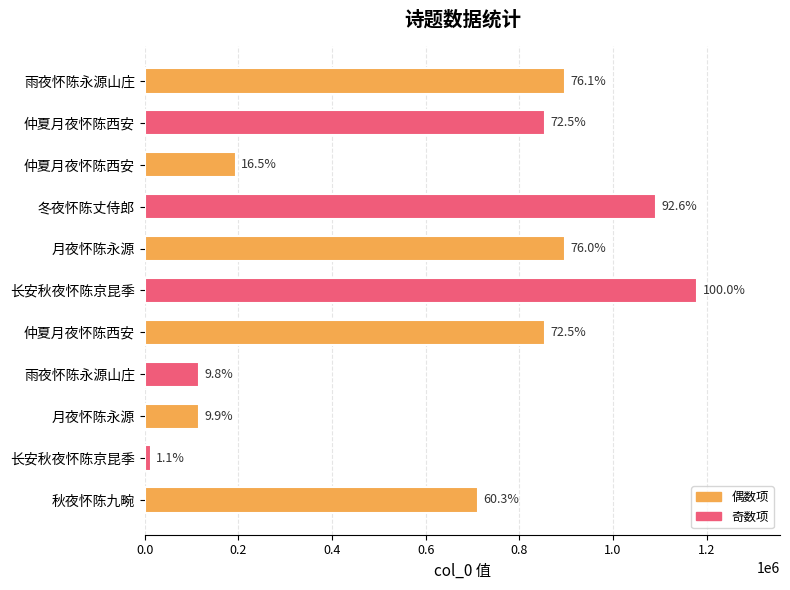

What is the minimum value shown in the chart?

13285